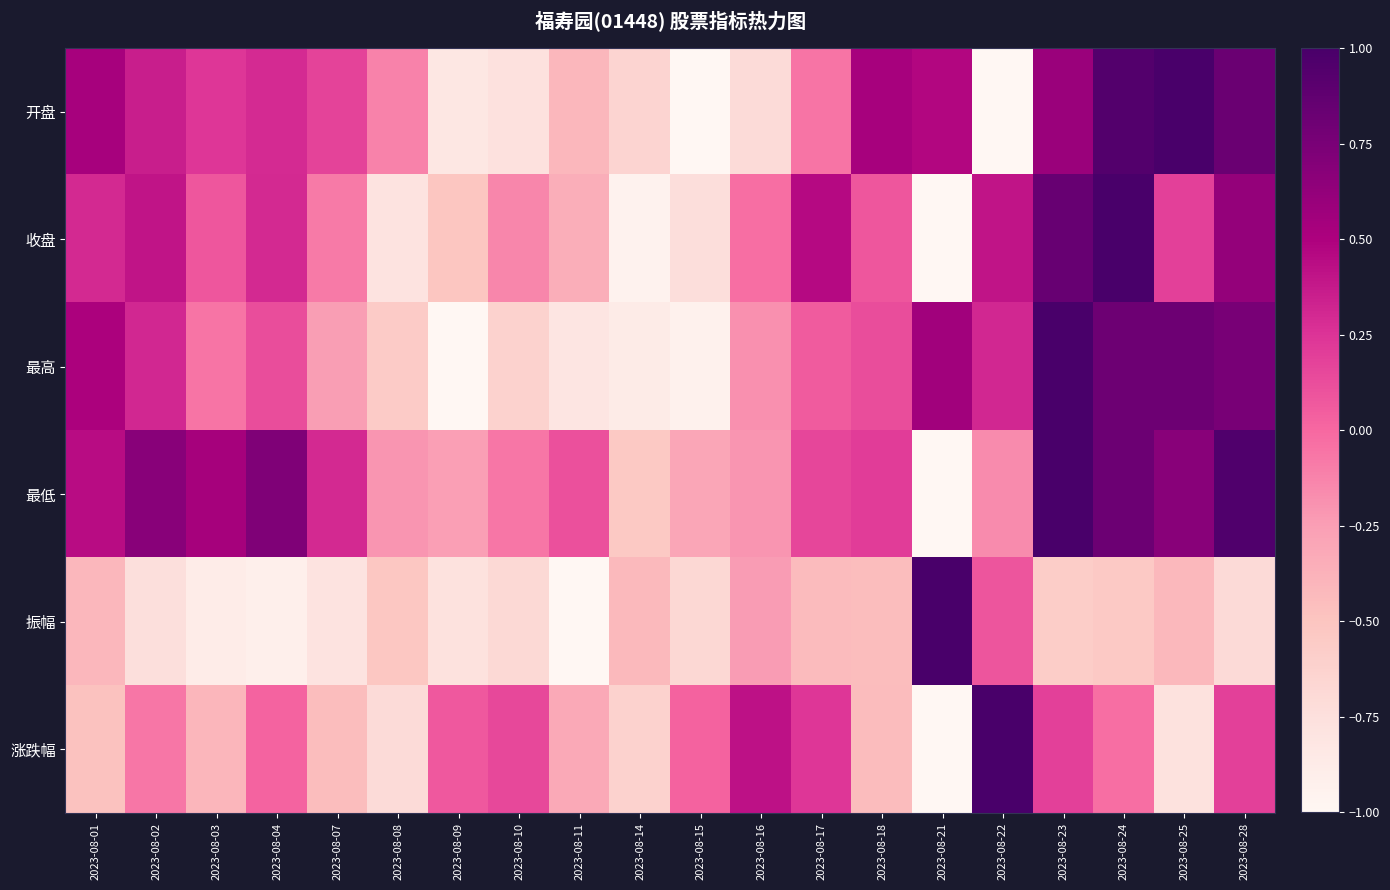

Which label corresponds to the largest value in the chart?

2023-08-25